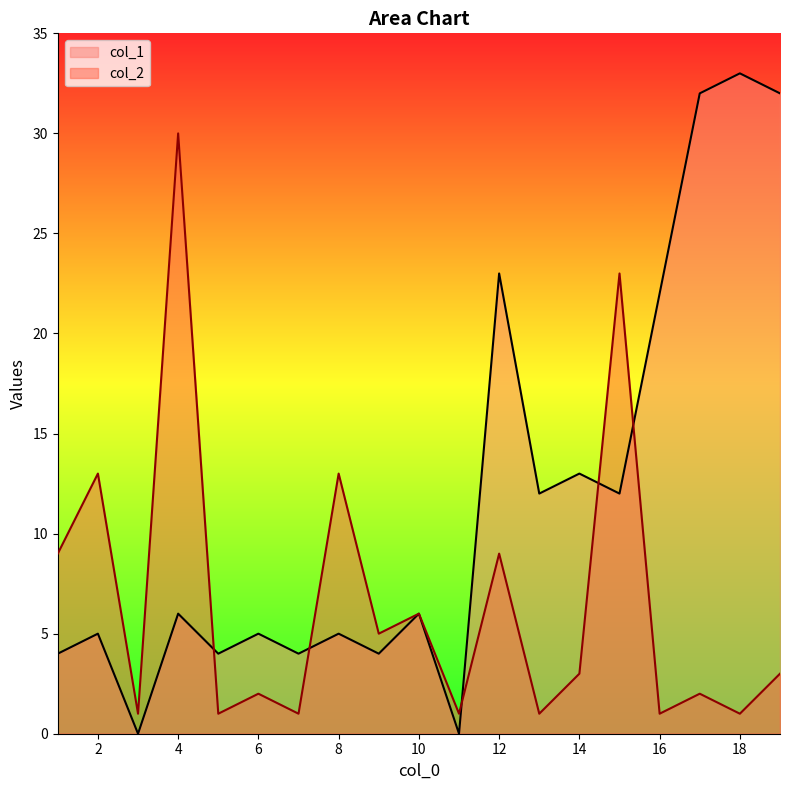

How many categories are shown in the chart?

19